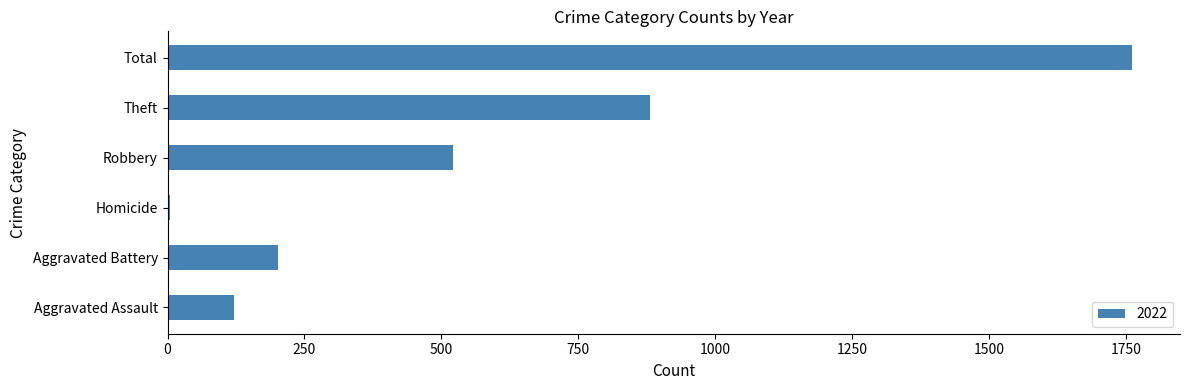

Which label corresponds to the largest value in the chart?

Total